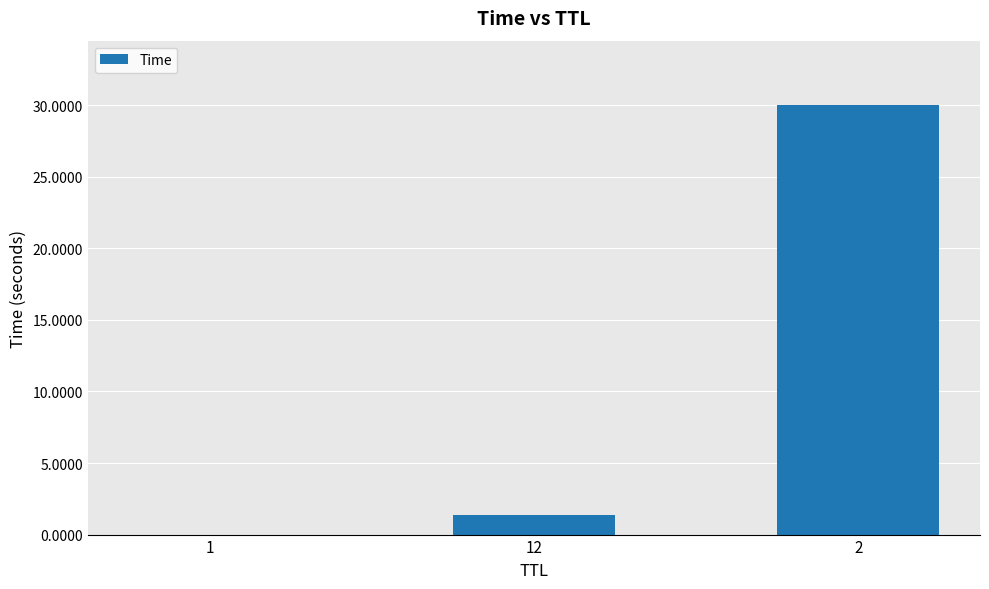

Which label corresponds to the largest value in the chart?

2